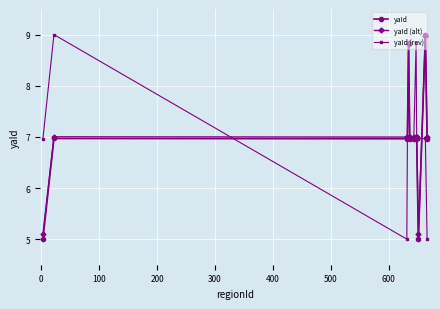

What is the difference between the maximum and minimum values in the yaId (rev) series?

4.0